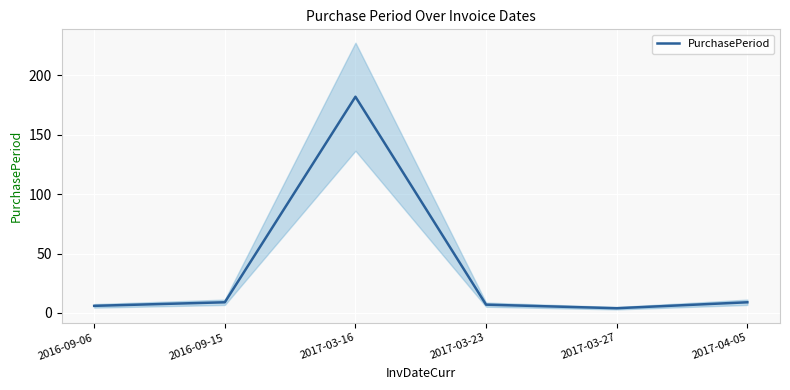

Count the number of categories in the chart.

6